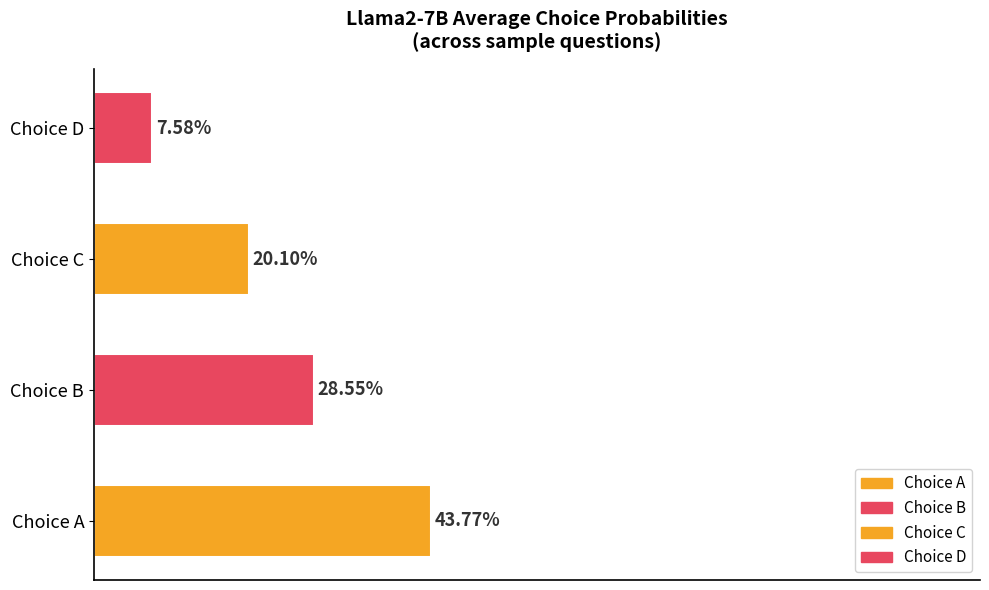

Read the value at Choice C.

0.2